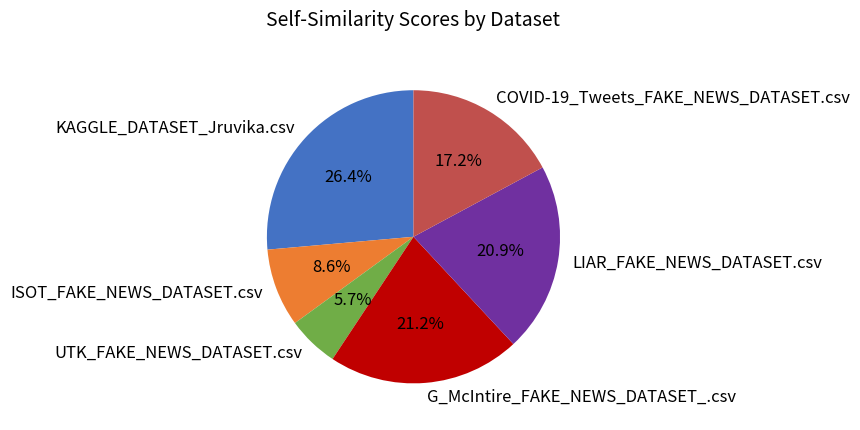

What percentage do COVID-19_Tweets_FAKE_NEWS_DATASET.csv and KAGGLE_DATASET_Jruvika.csv together represent?

43.6%